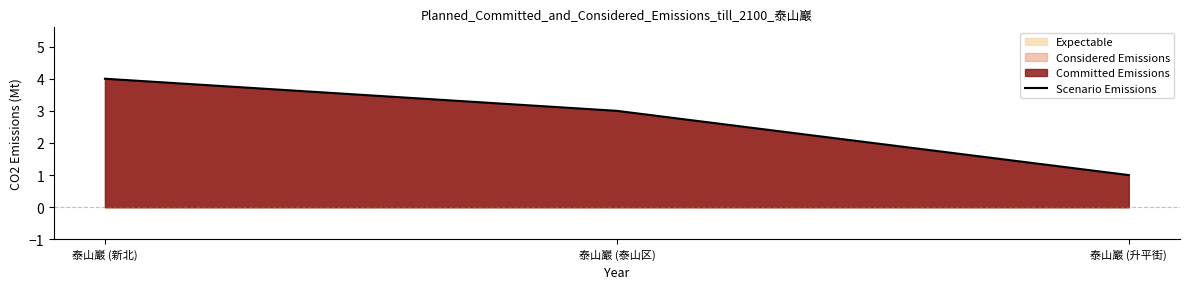

How many lines are shown in the chart?

1